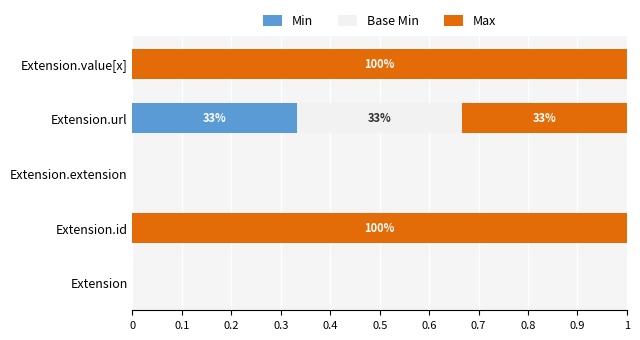

What is the total value across all series at Extension.id?

1.0